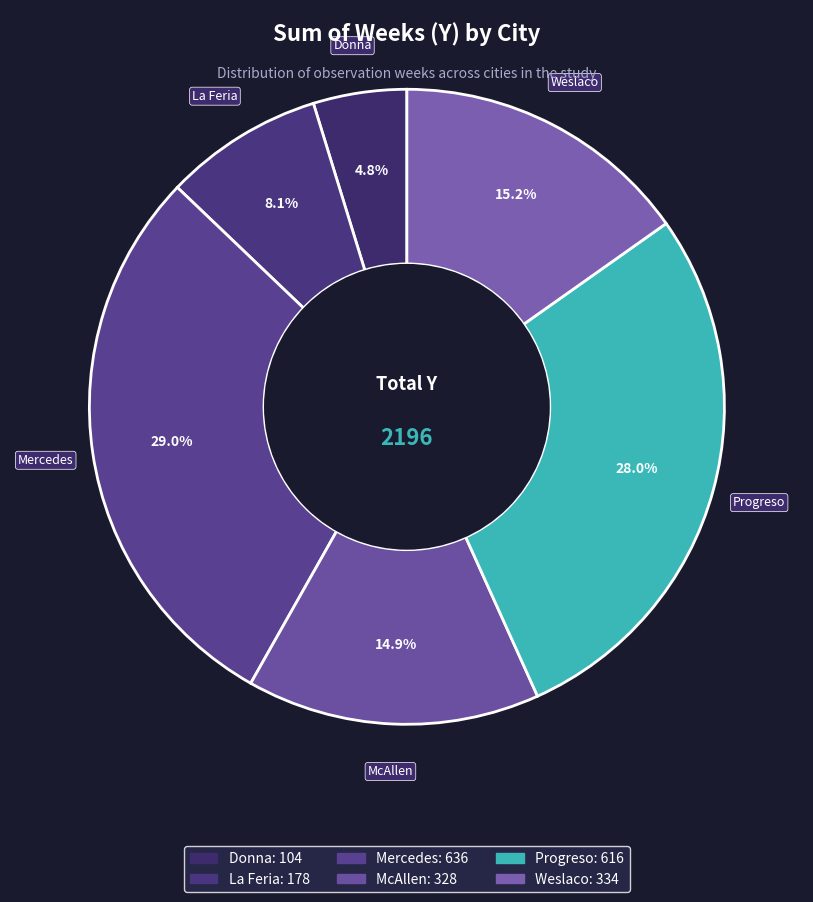

Does any single category account for the majority?

No